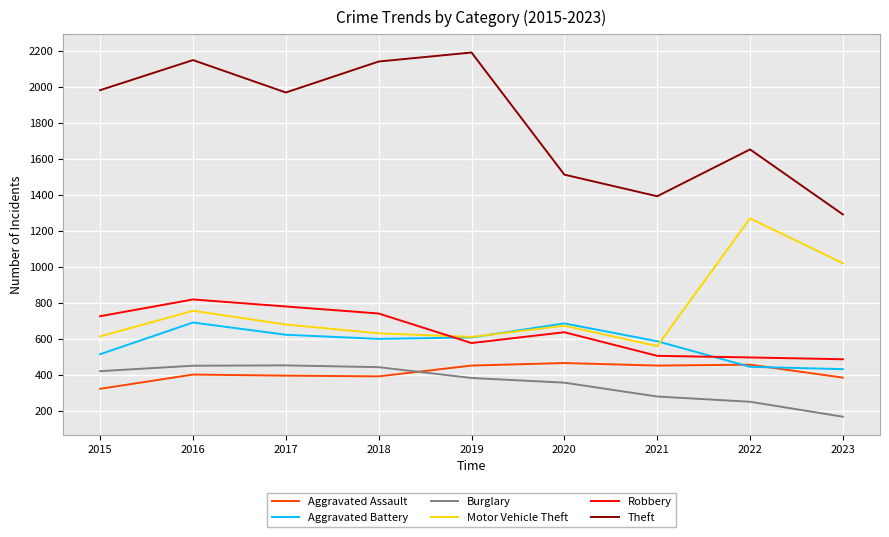

True or false: Theft and Burglary cross at least once.

False